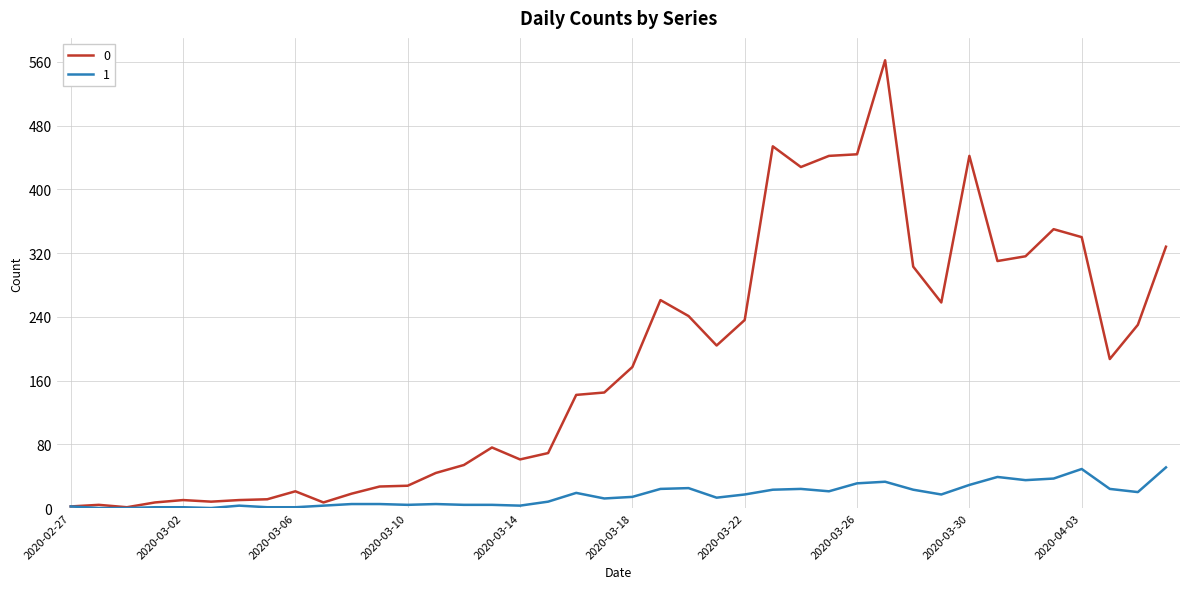

What is the maximum value shown in the chart?

562